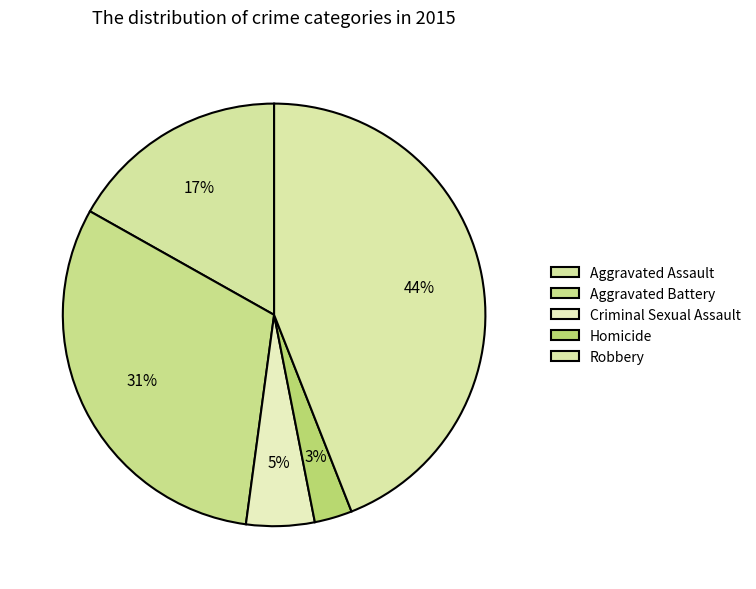

The Aggravated Assault slice represents 11% of the pie. True or false?

False